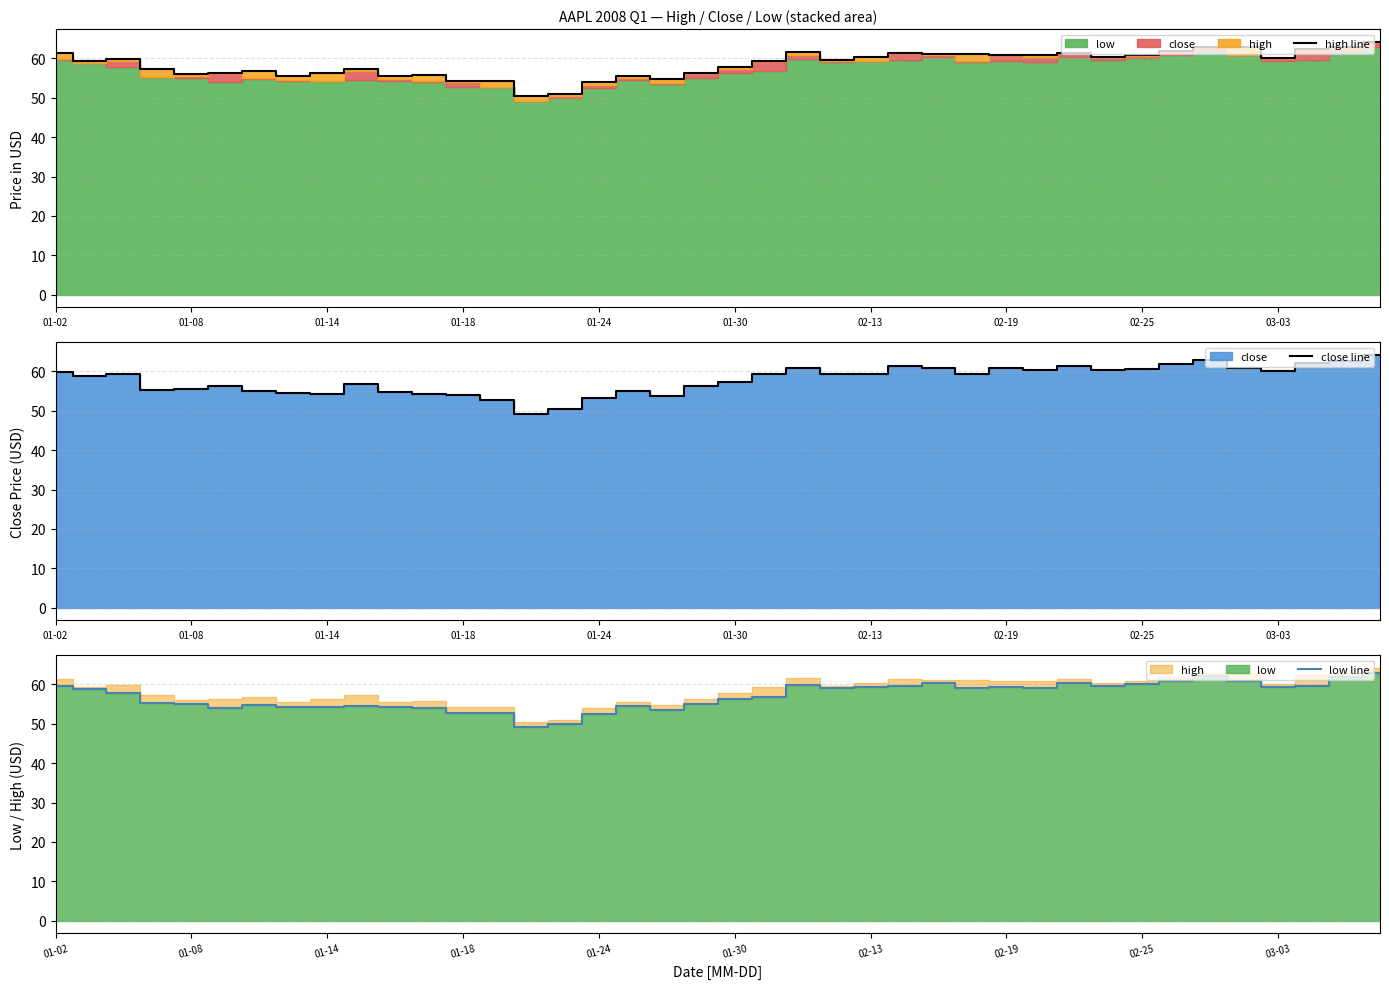

True or false: high line and low line intersect in this chart.

False